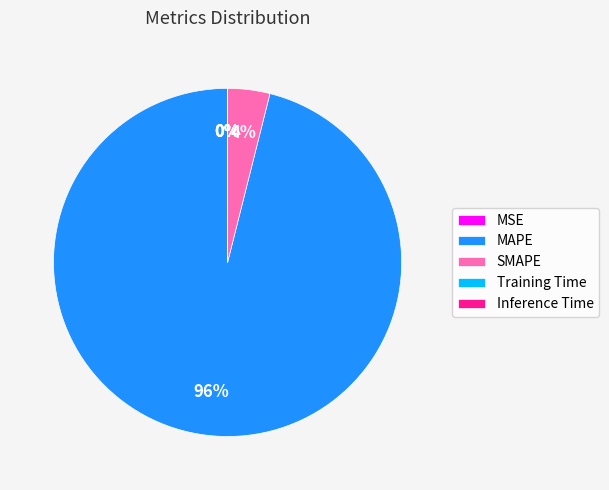

Which slice is the largest?

MAPE